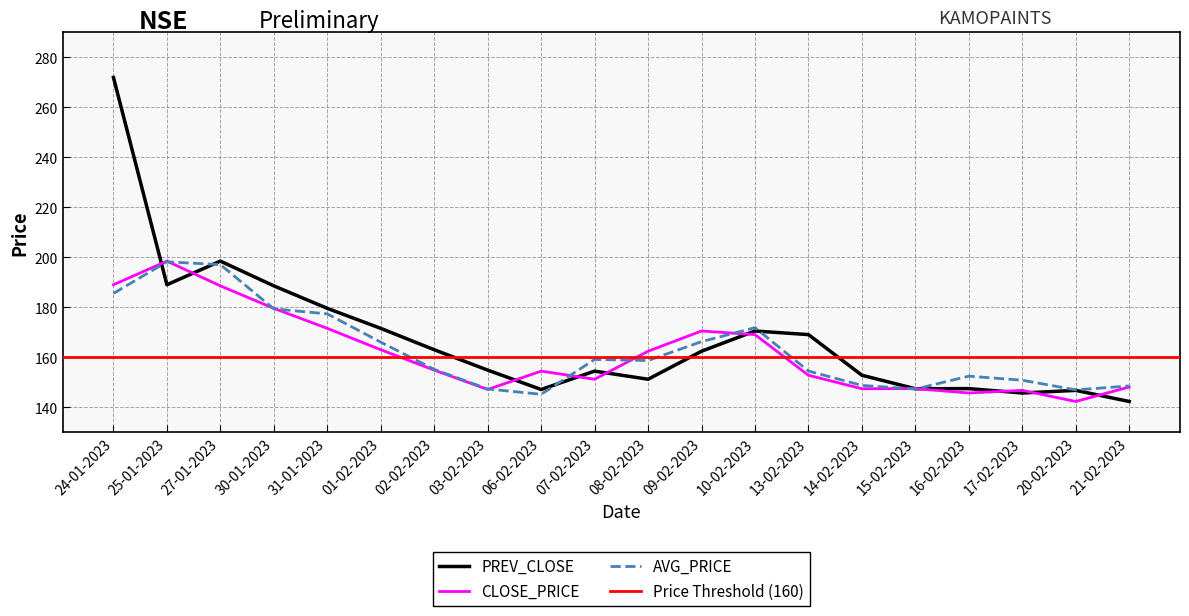

What are all the series names shown in the legend?

PREV_CLOSE, CLOSE_PRICE, AVG_PRICE